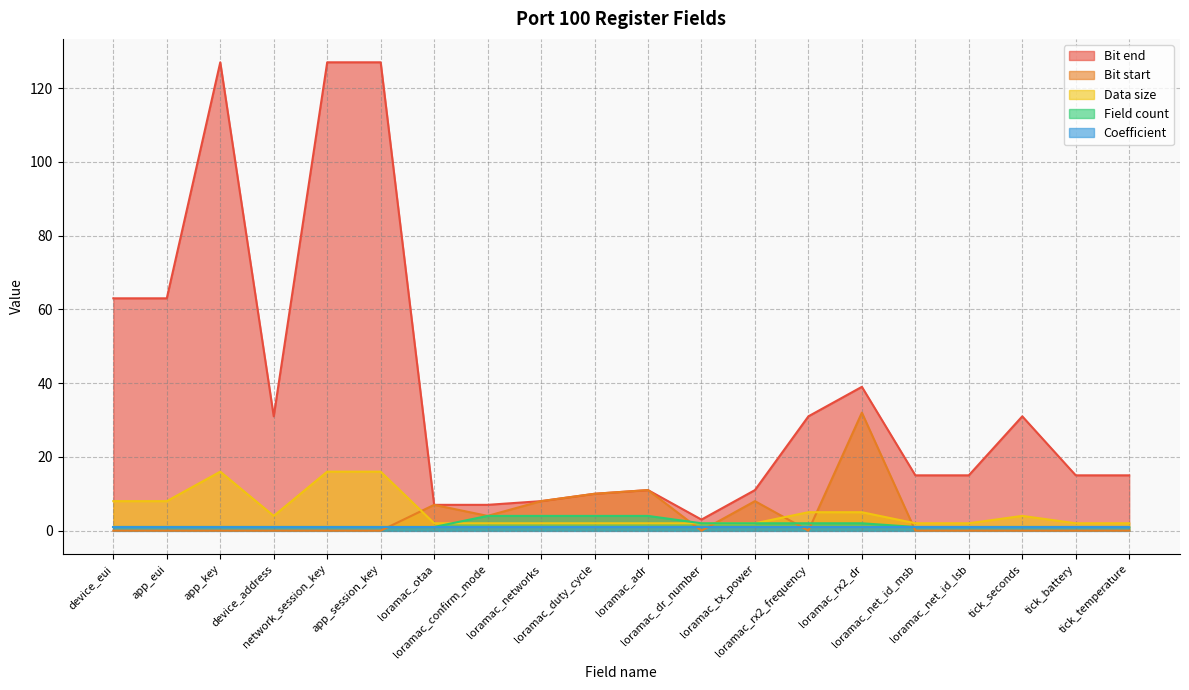

Is the value of Bit end at loramac_adr greater than the value of Field count at tick_battery?

Yes